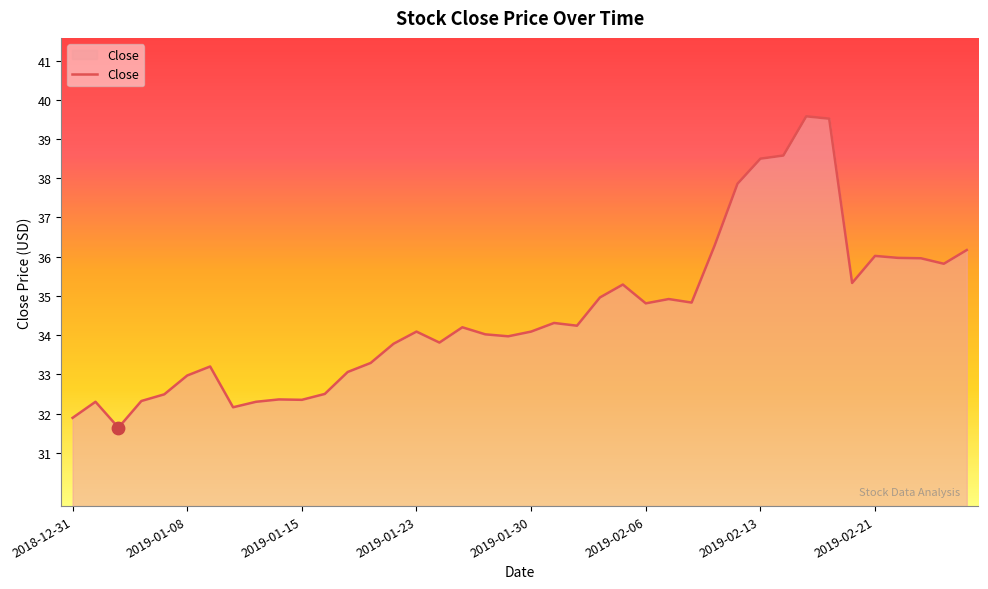

What is the difference between the maximum and minimum values?

7.9